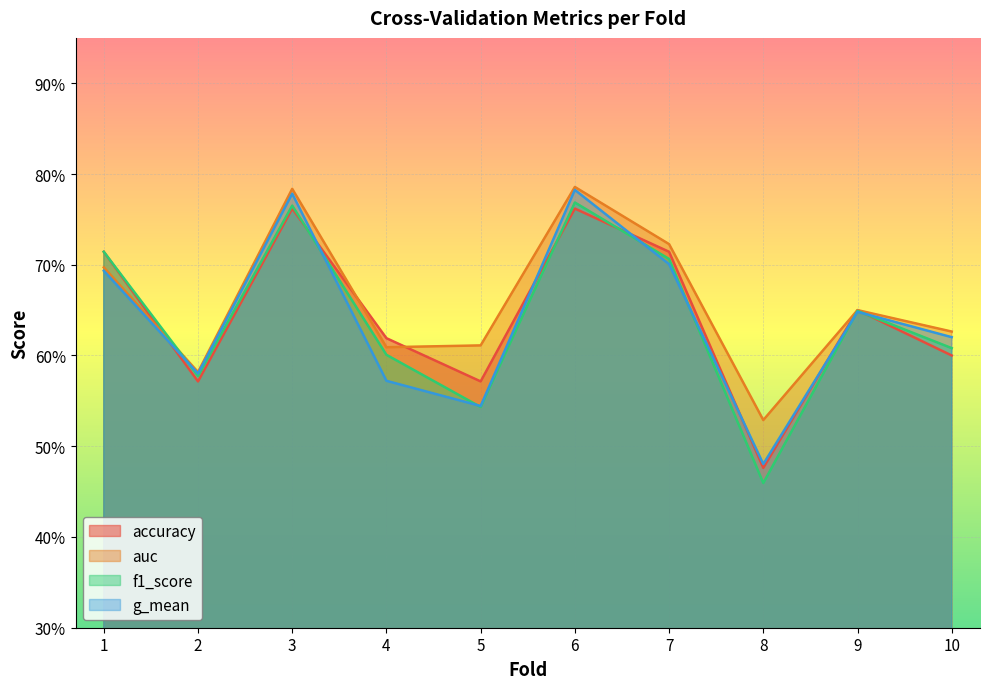

Which series has the largest range (max minus min)?

f1_score